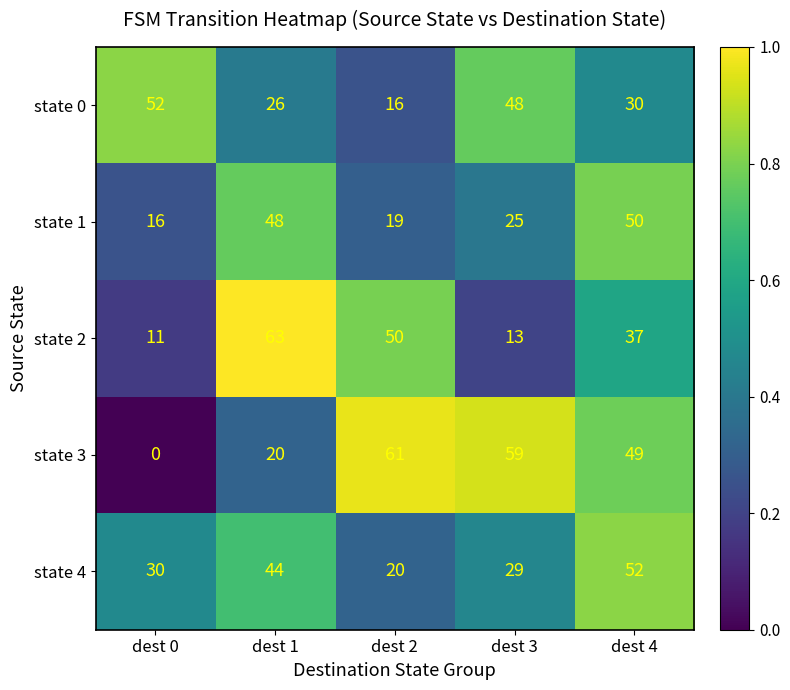

Which series has the largest range (max minus min)?

state 3